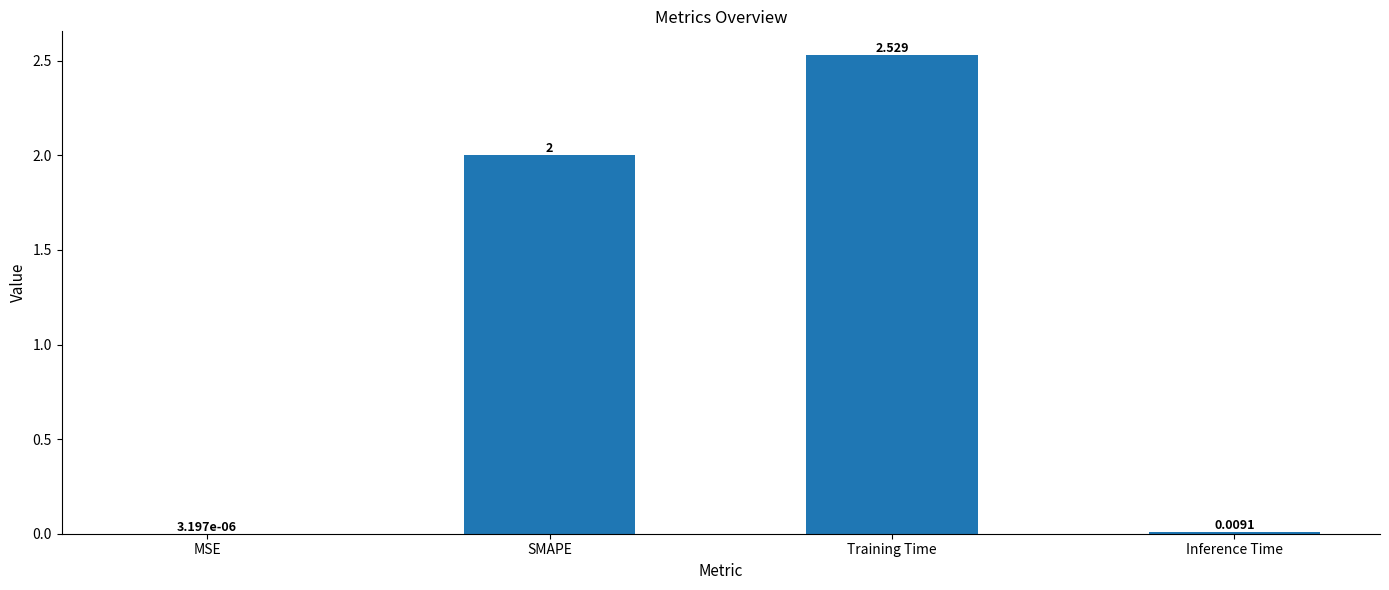

What is the sum of all values?

4.5